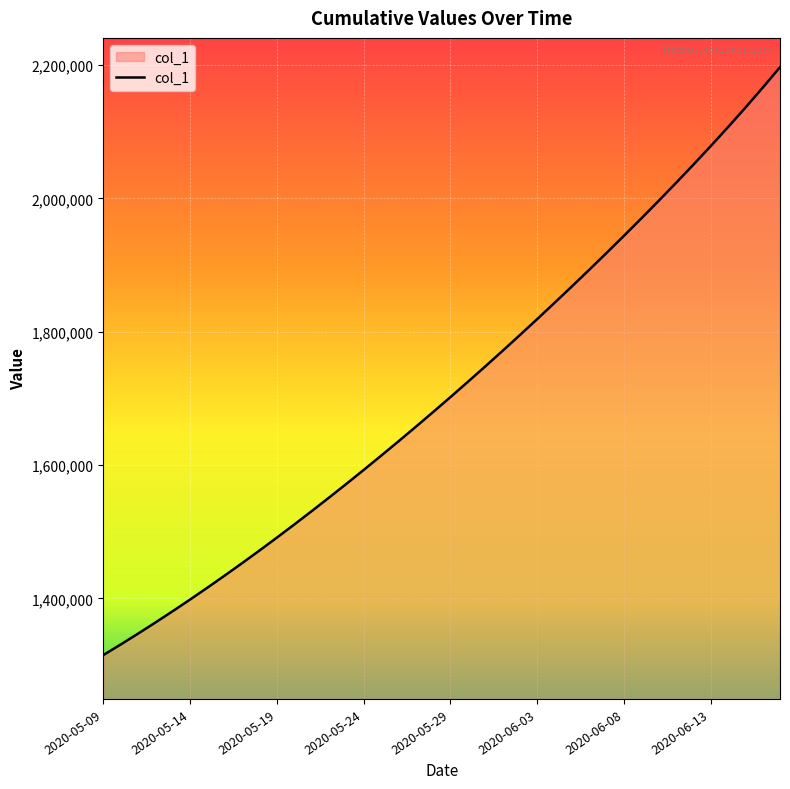

What is the smallest value displayed?

1315099.0